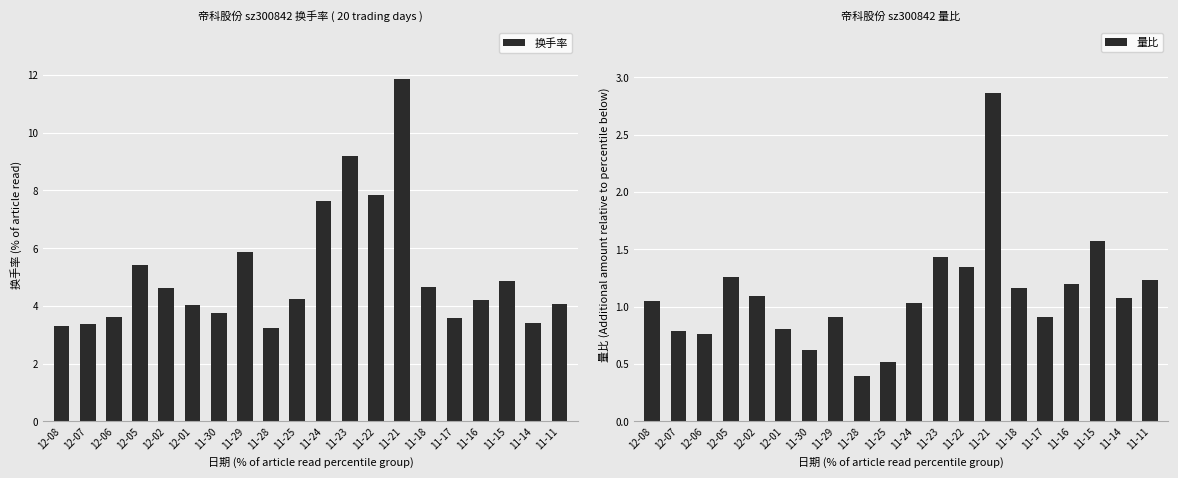

Between 11-11 and 11-24, which is larger?

11-24